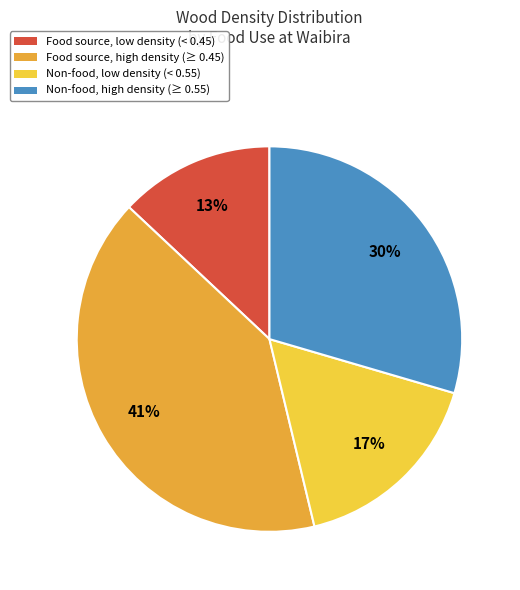

True or false: Food source, high density (≥ 0.45) accounts for 32% of the total.

False